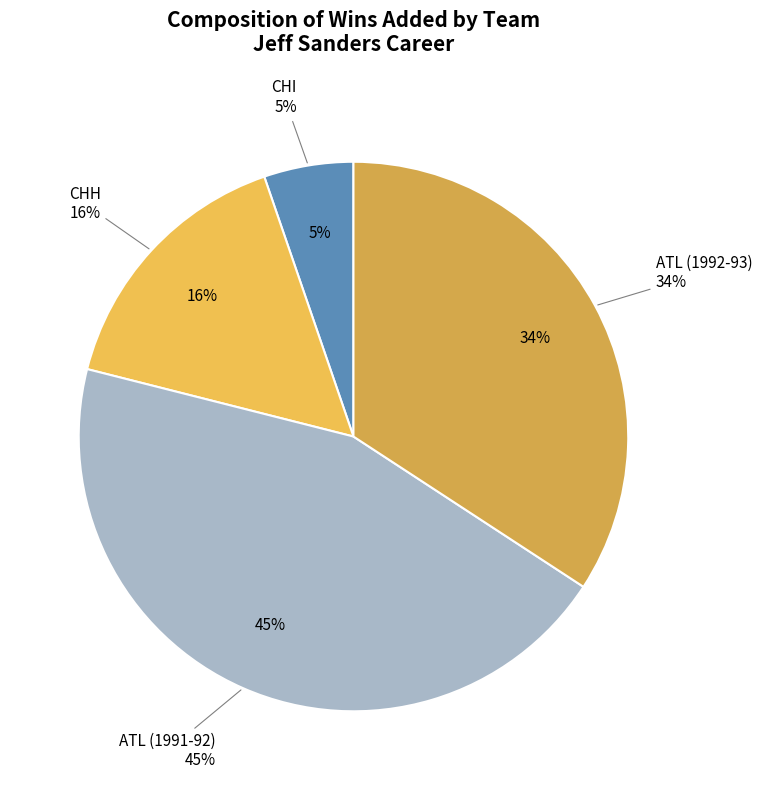

To the nearest percent, what percentage of the pie is CHH?

16%